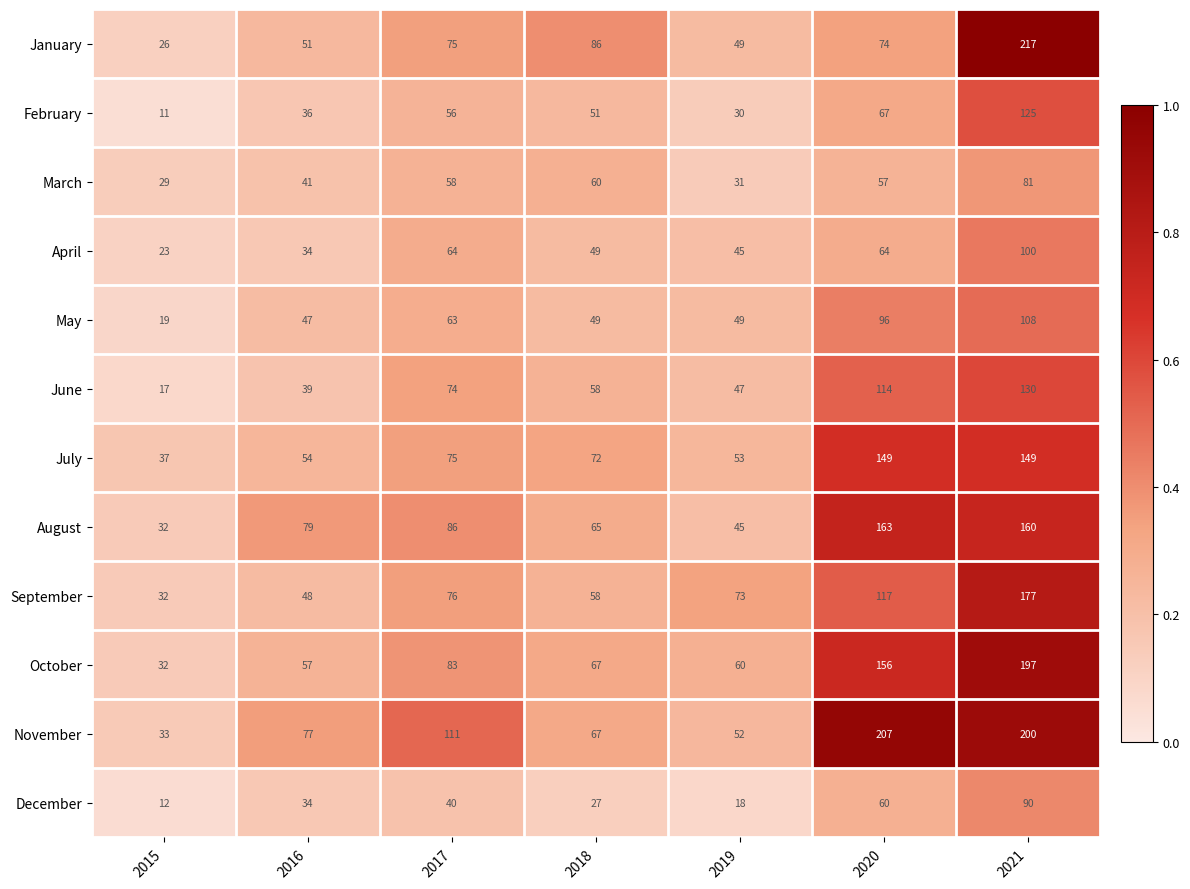

List the series in order of their peak value, lowest first.

March, December, April, May, February, June, July, August, September, October, November, January